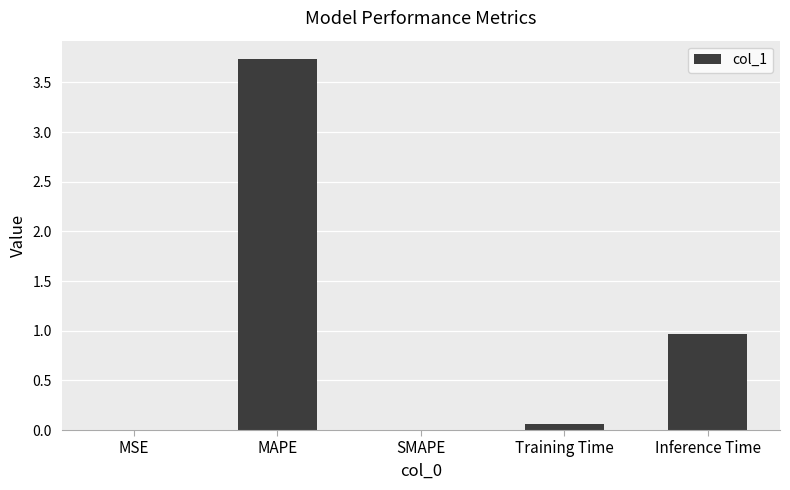

How many data points does each series have?

5